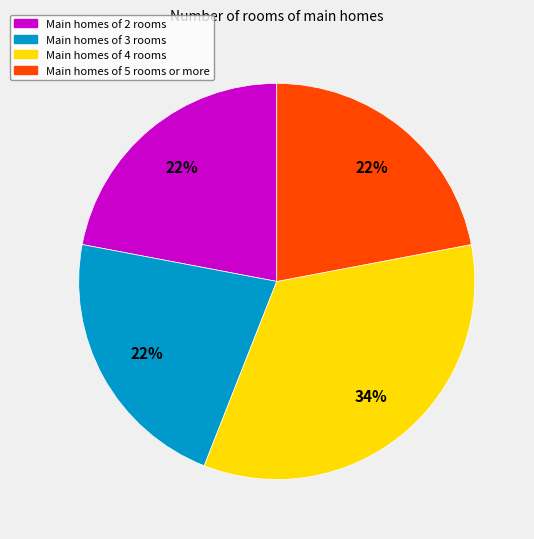

How many slices are in this pie chart?

4